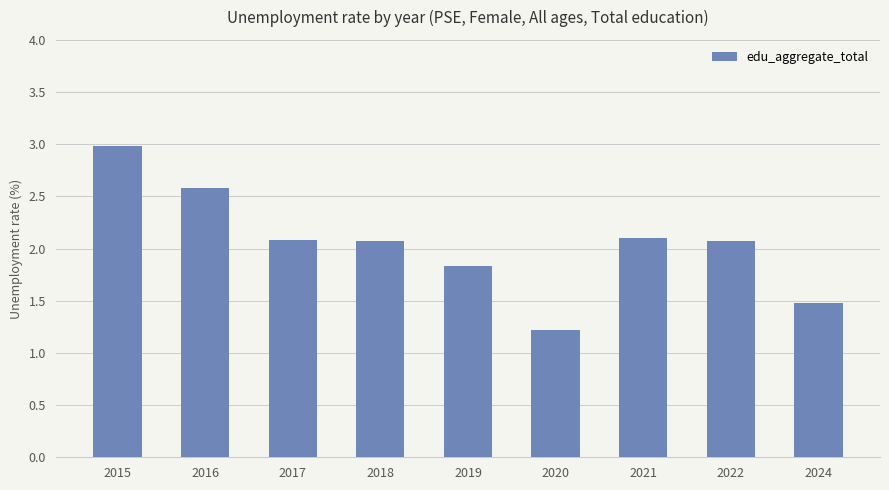

The chart shows a value of 0.7 at 2022. True or false?

False